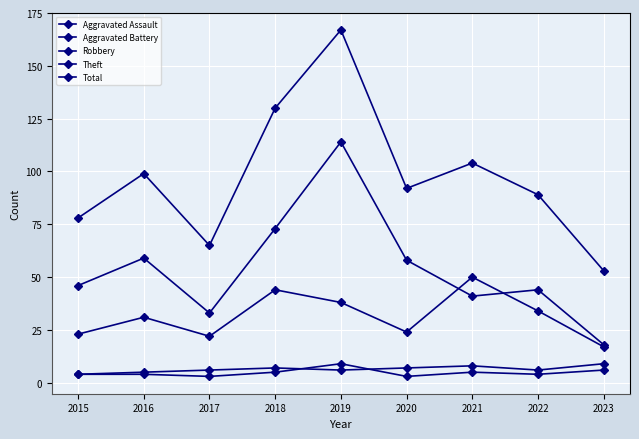

How many series are shown in this chart?

5